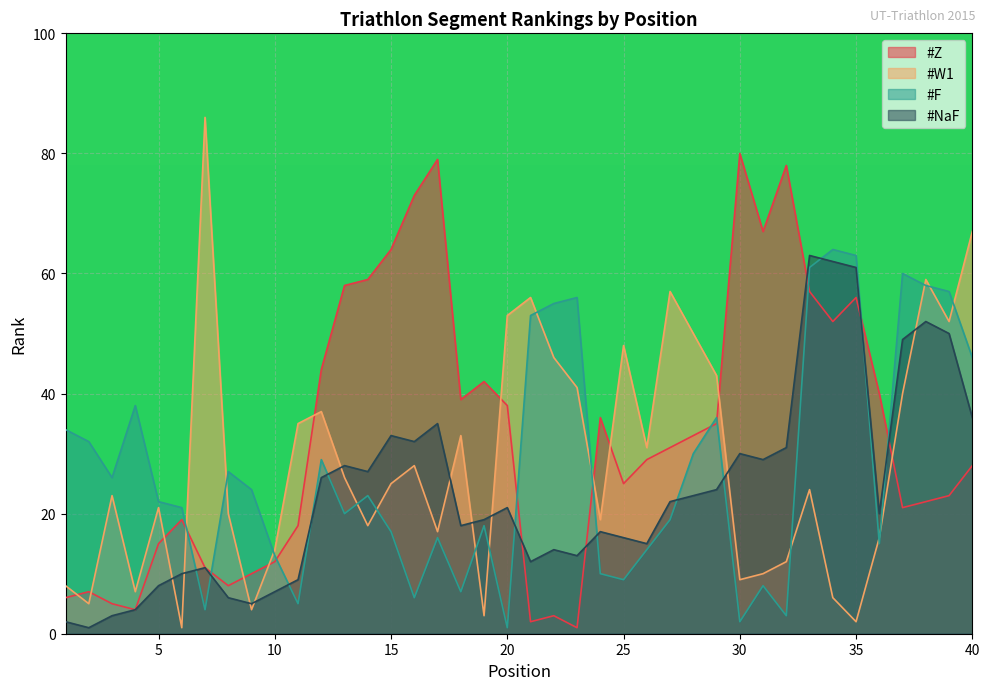

Where does the #W1 series first go above 25?

7